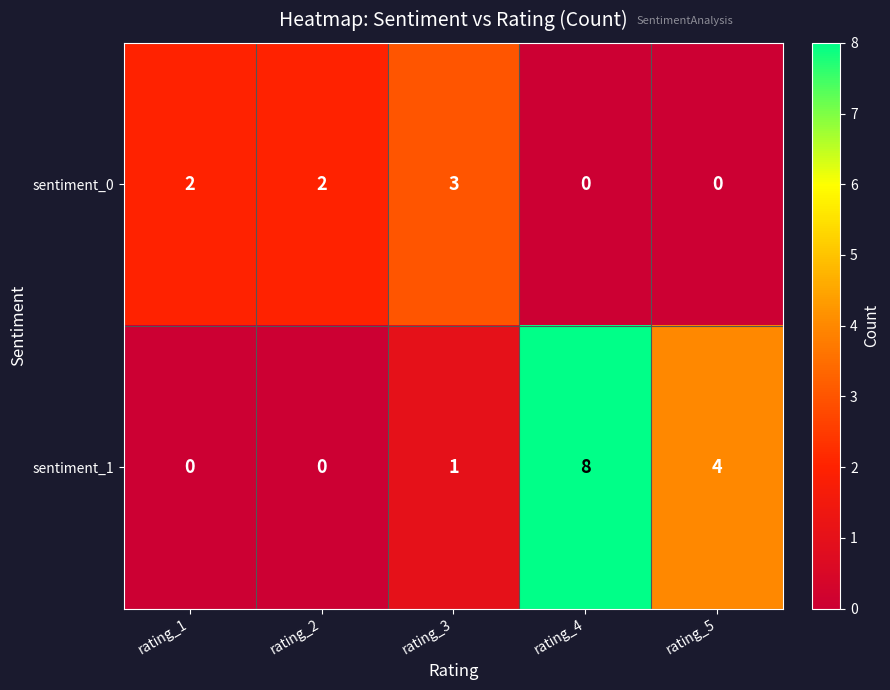

List the series in order of their overall mean, highest first.

sentiment_1, sentiment_0